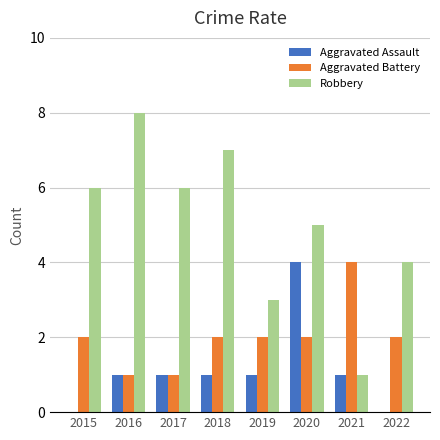

What is the highest value of the Aggravated Battery series?

4